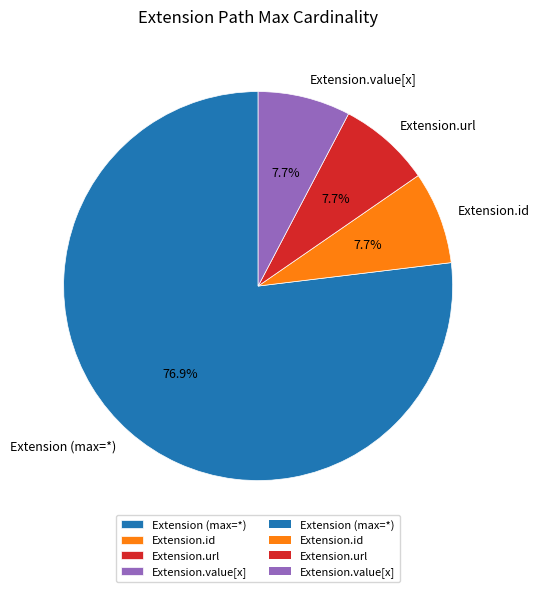

Does Extension (max=*) account for over 50% of the chart?

Yes